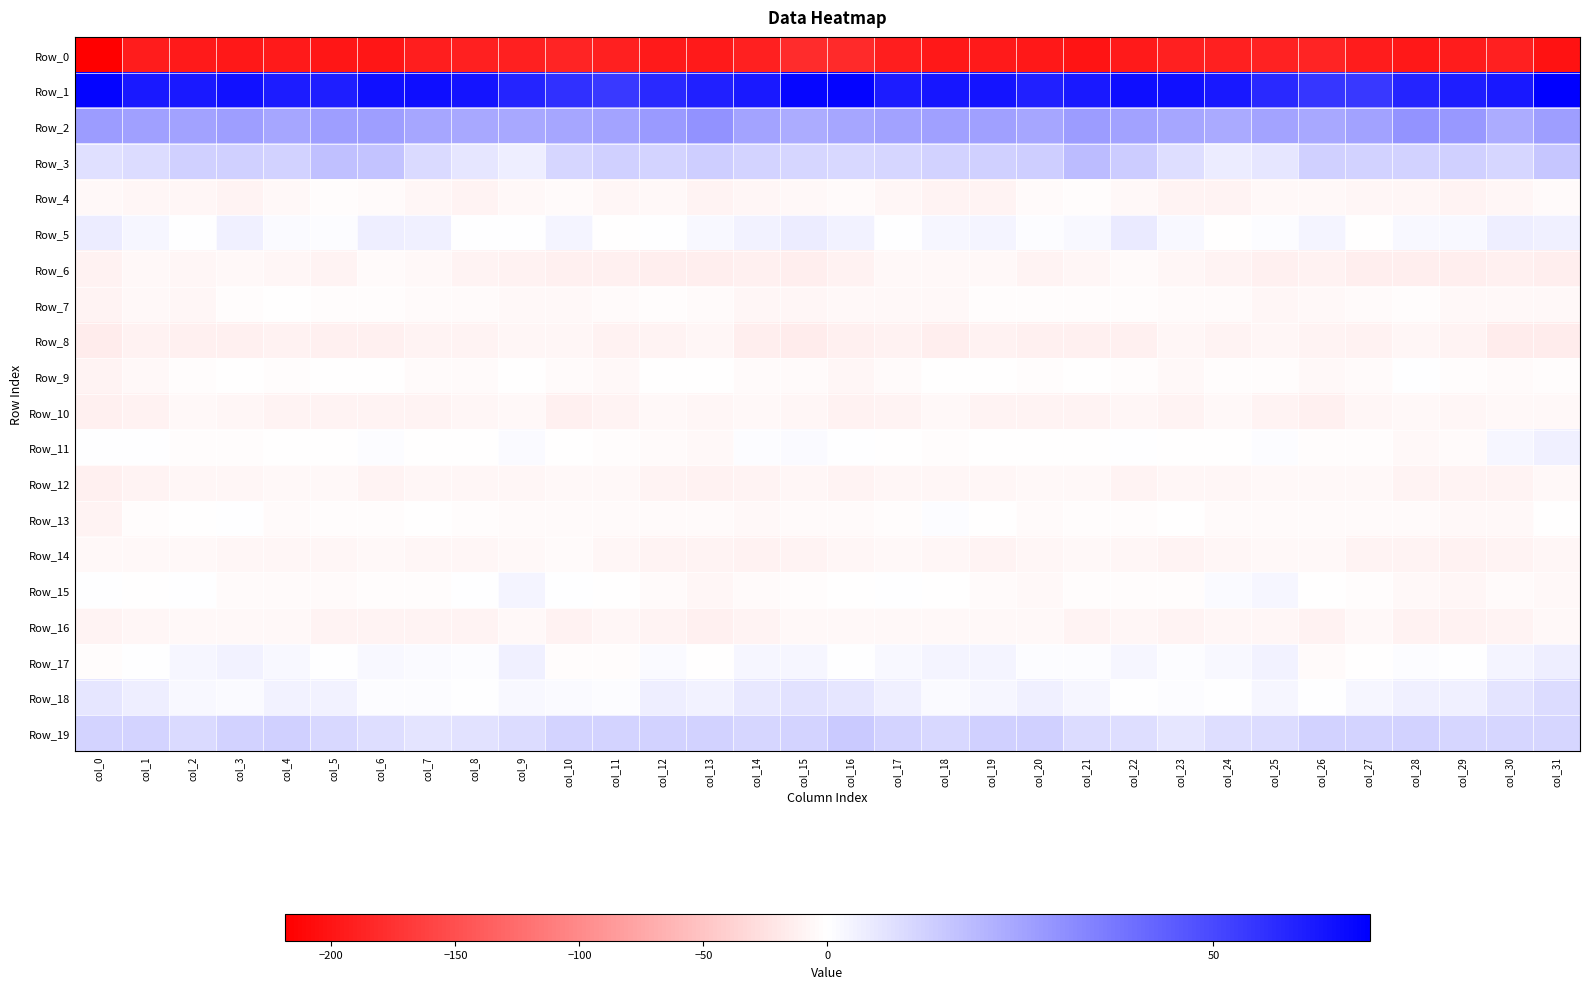

How many distinct data groups are displayed?

20